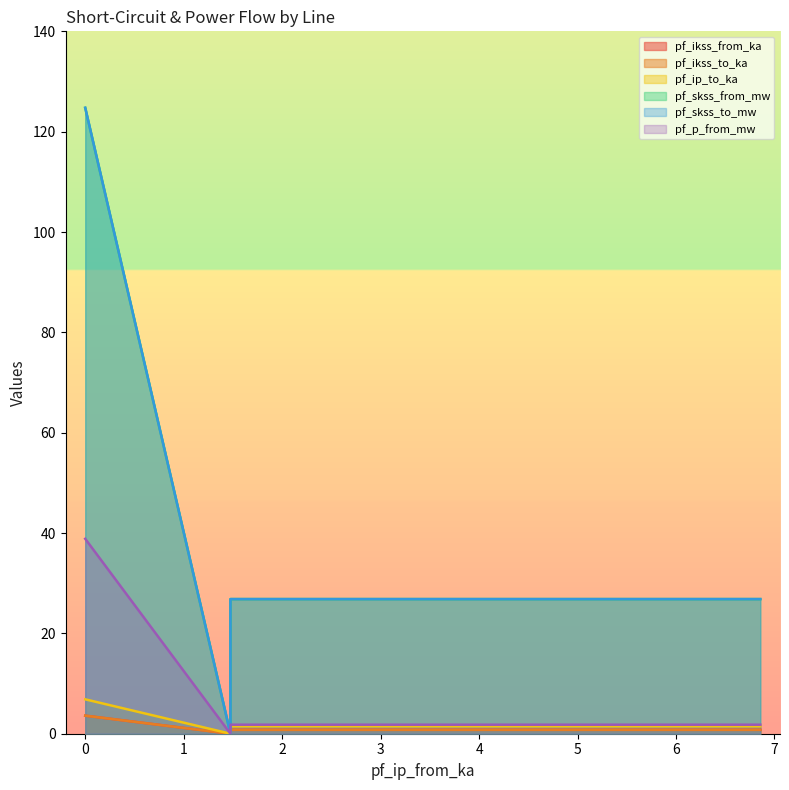

What is the spread (max minus min) of values at Line_1?

26.1